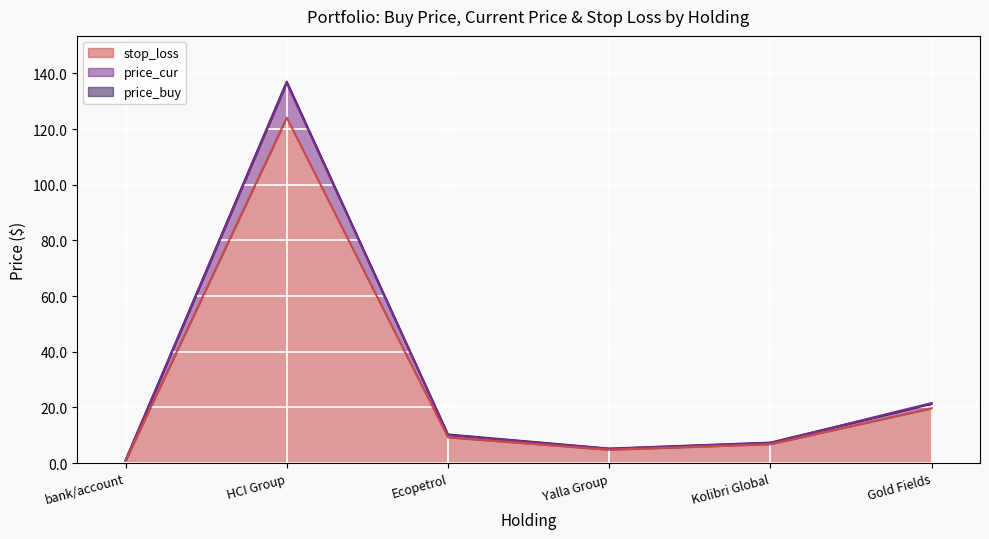

The value of price_cur at Kolibri Global is 7.2. True or false?

True